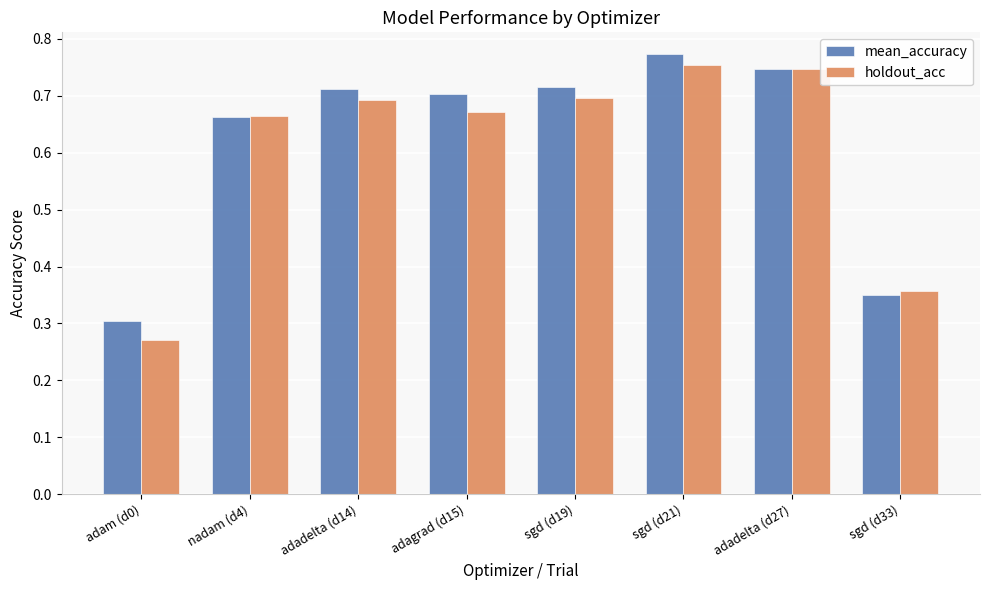

Count the holdout_acc values in the range 0 to 1.

8